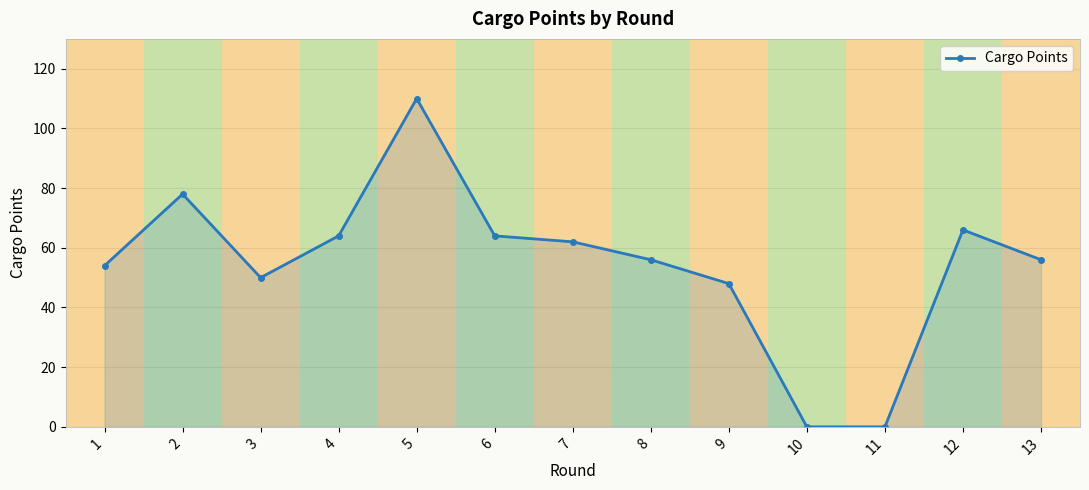

What is the change in value from 6 to 12?

+2